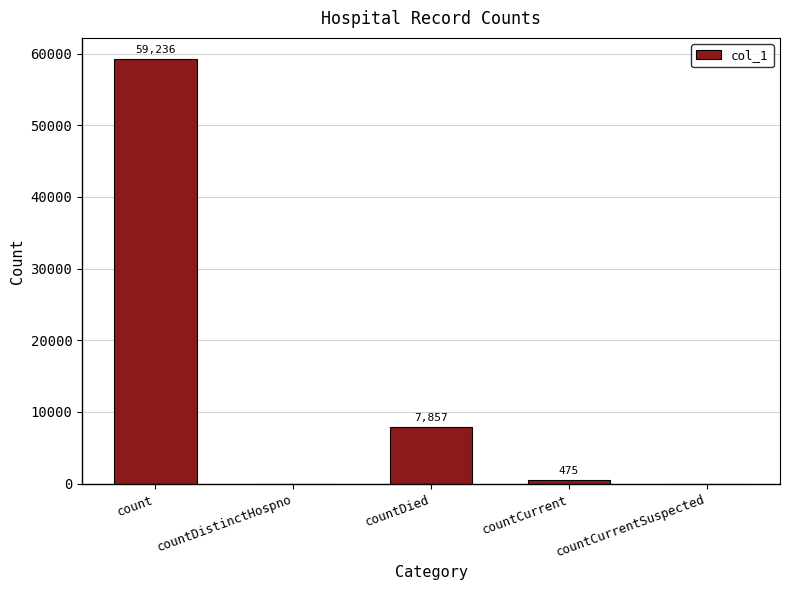

How many values are above zero?

3